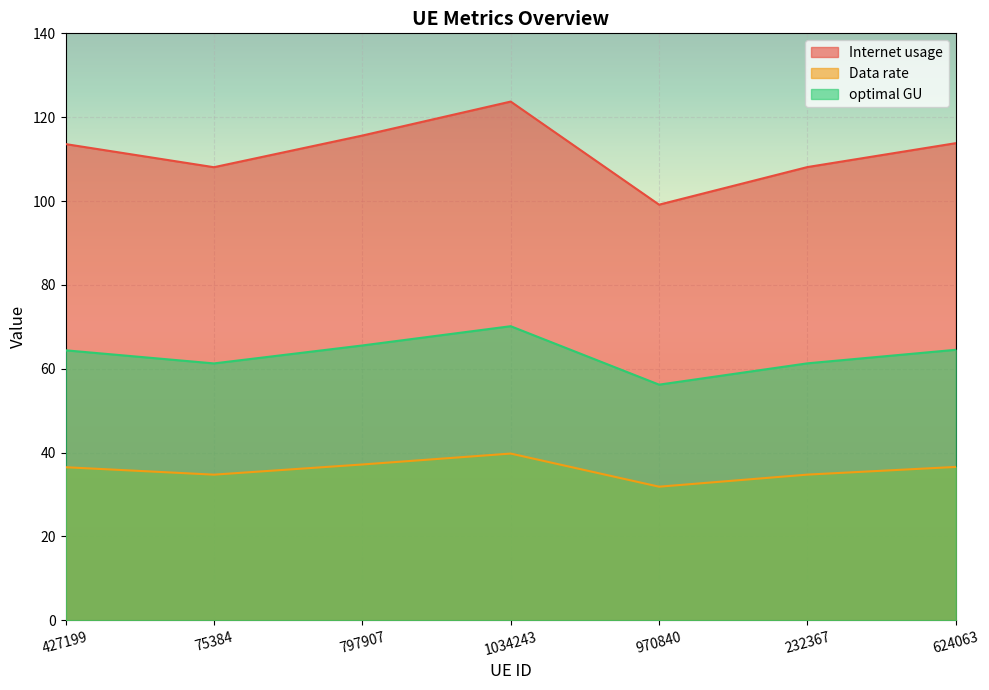

At which label does Internet usage reach its minimum?

970840